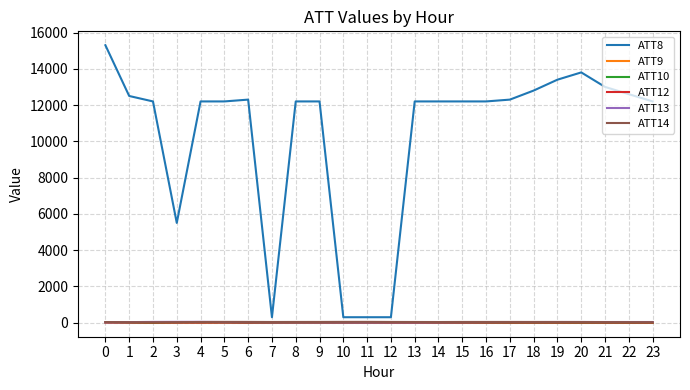

Which series has the largest total across all categories?

ATT8